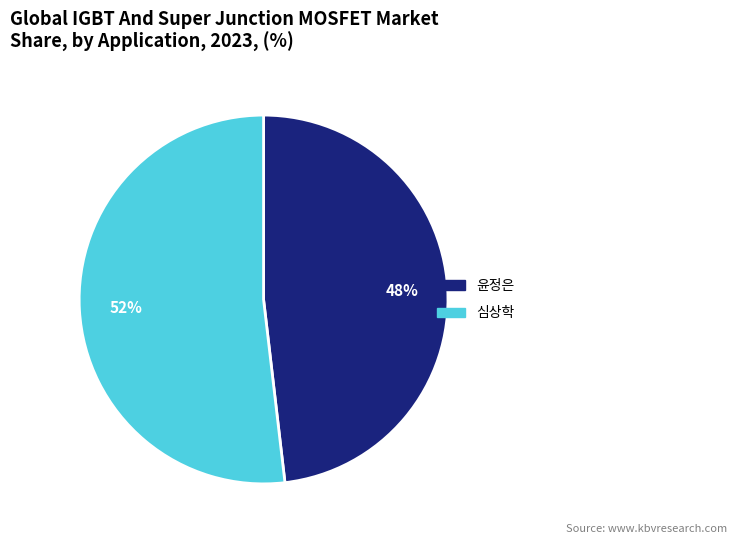

Combined, do 심상학 and 윤정은 account for over 50%?

Yes